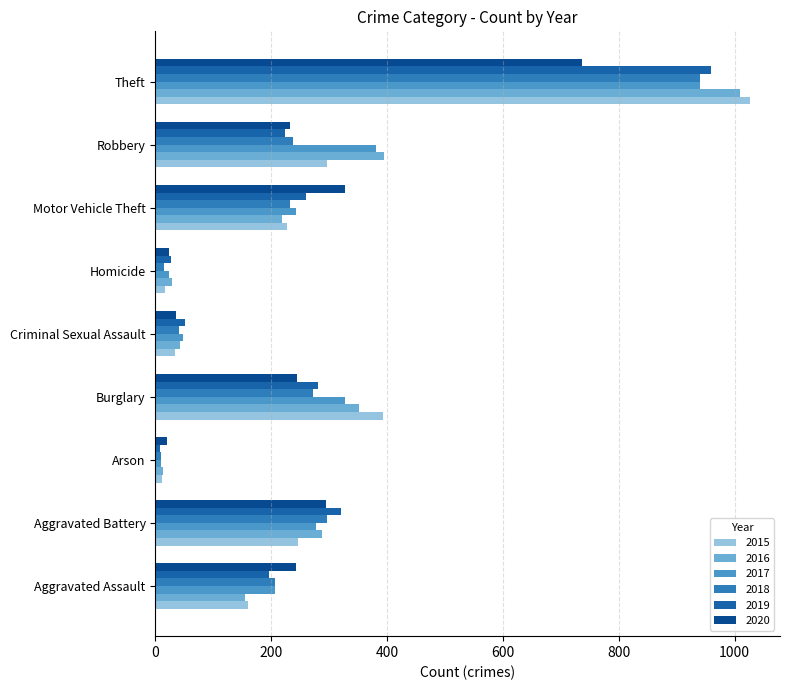

Rank the series at Criminal Sexual Assault from highest to lowest value.

2019, 2017, 2016, 2018, 2020, 2015